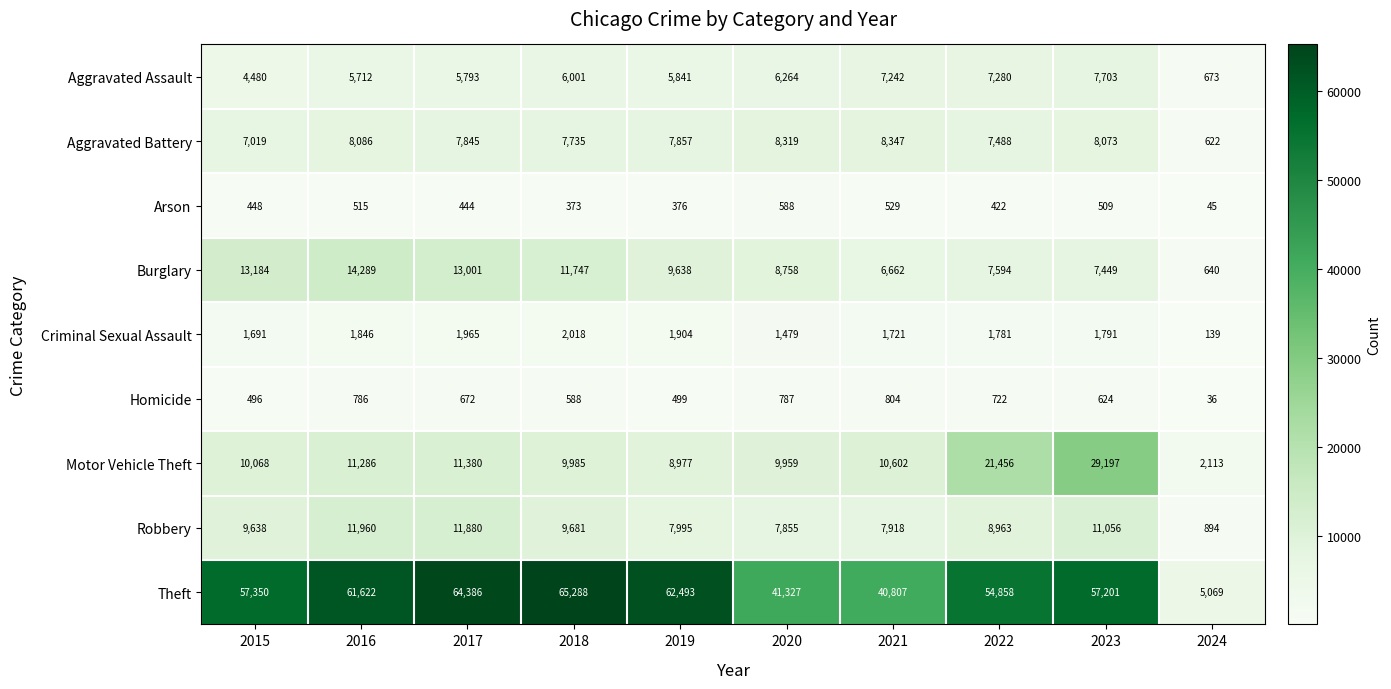

Rank the categories by Robbery value from lowest to highest.

2024, 2020, 2021, 2019, 2022, 2015, 2018, 2023, 2017, 2016